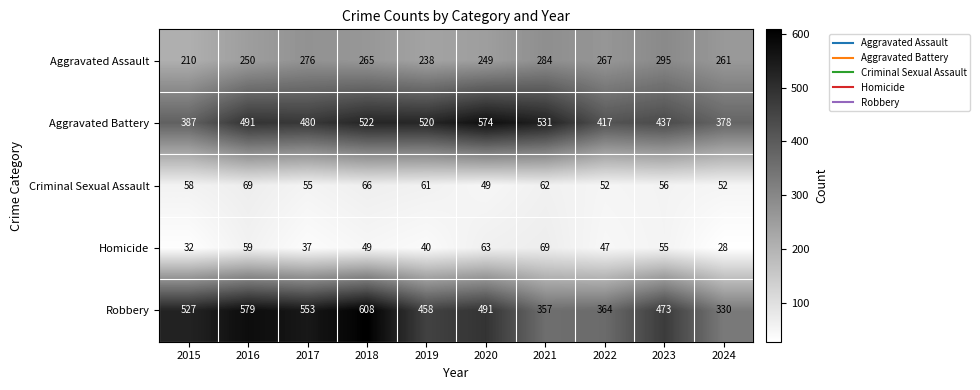

What is the sum of the Aggravated Assault values at 2019 and 2018?

503